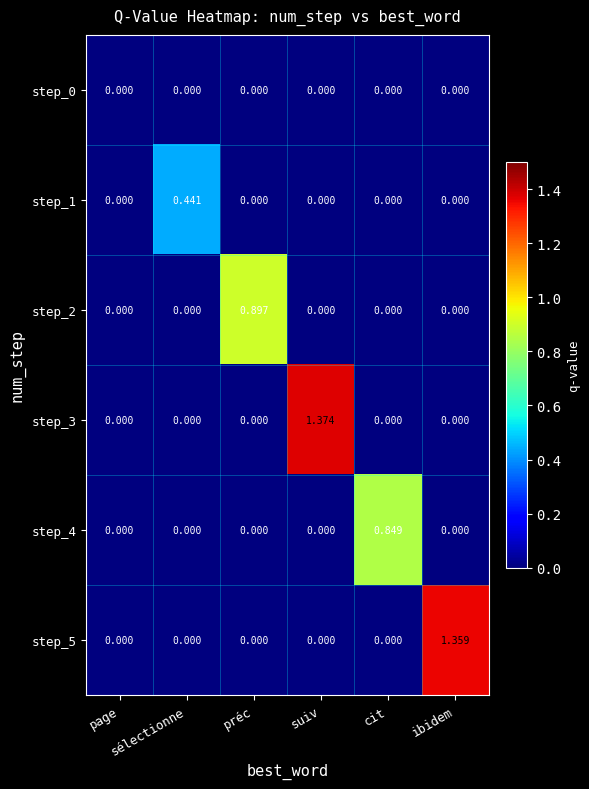

Which category has the highest value across all series?

suiv